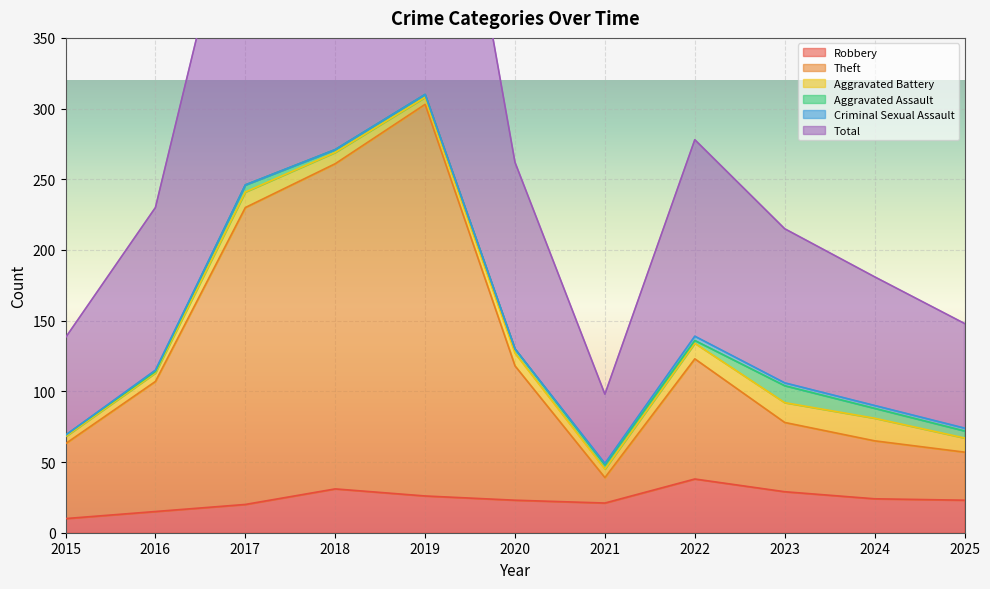

What is the approximate value of Robbery at 2024, to the nearest 5?

25